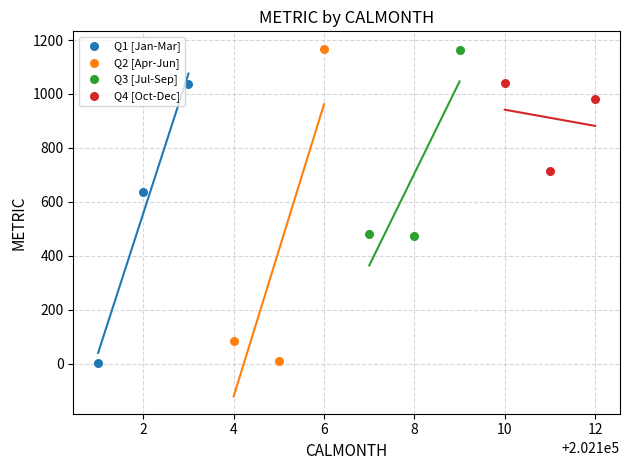

Which series has the widest spread of Y values?

Q2 [Apr-Jun]